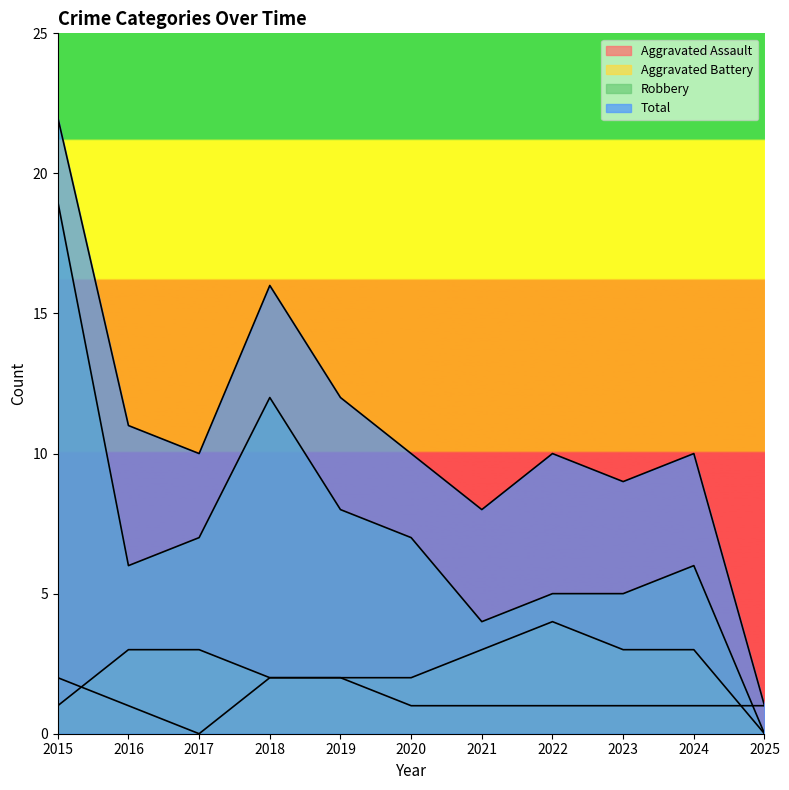

Does the chart display data point markers on the line(s)?

No